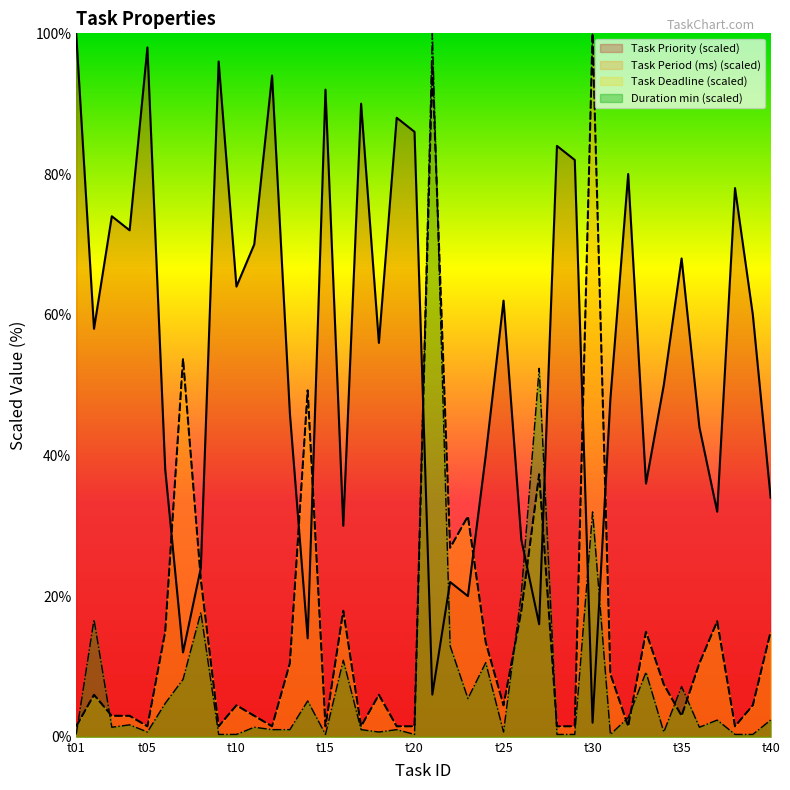

What are all the series names shown in the legend?

Task Priority, Duration min, Task Period (ms), Task Deadline